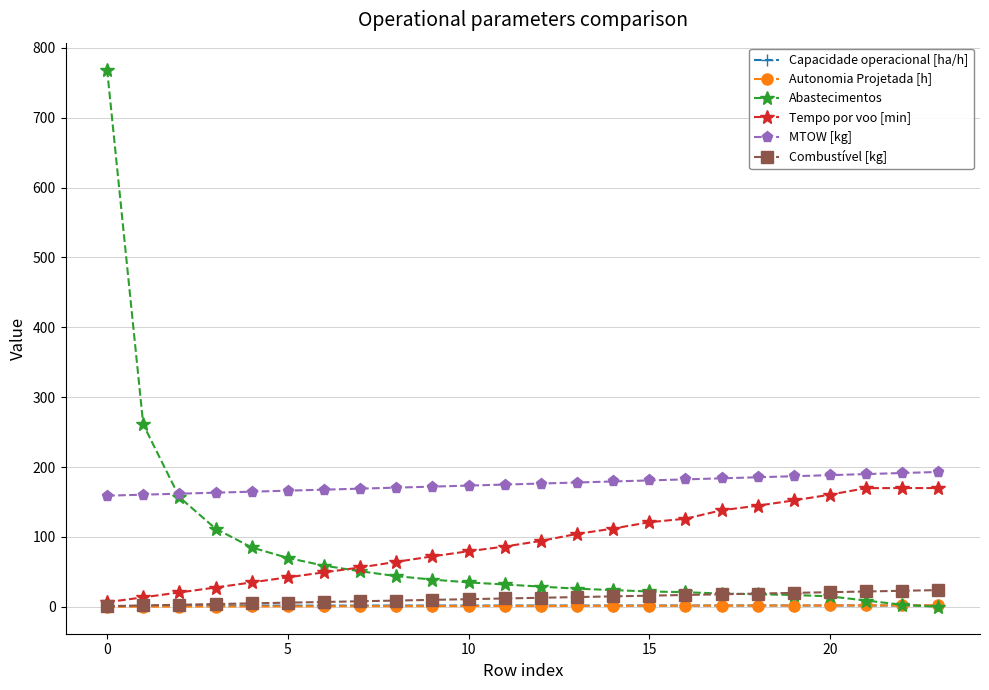

True or false: Capacidade operacional [ha/h] and MTOW [kg] cross at least once.

False